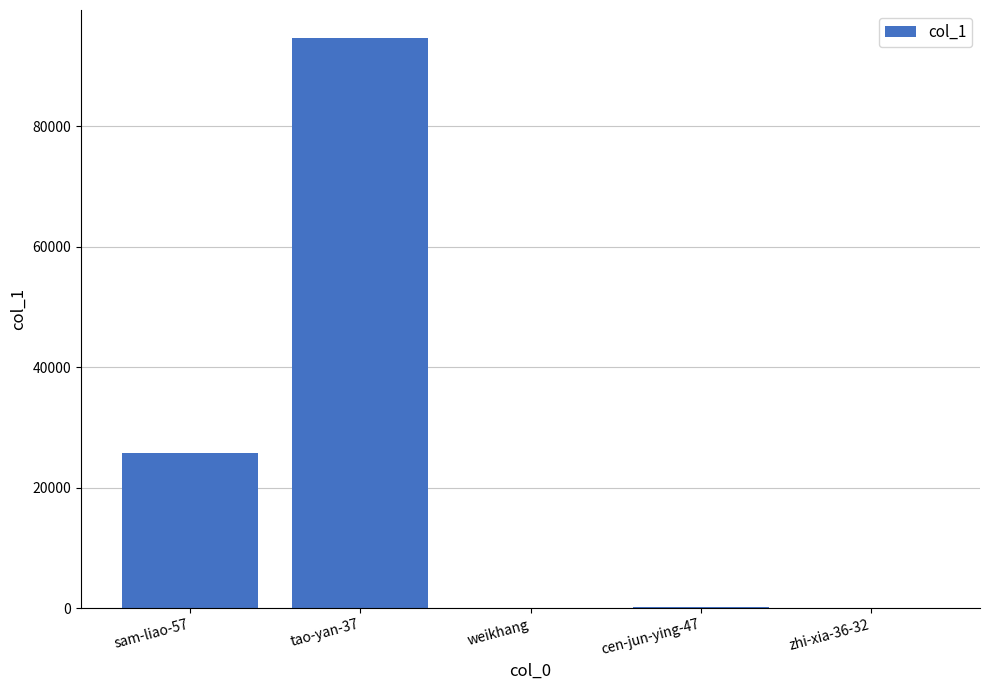

What is the sum of the values at weikhang and cen-jun-ying-47?

178